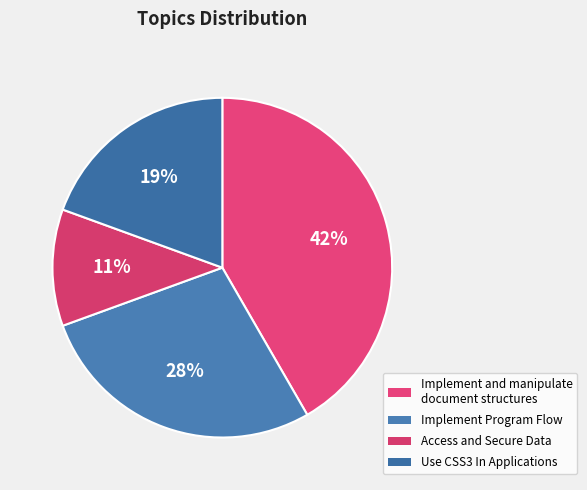

Count the number of slices in the pie.

4